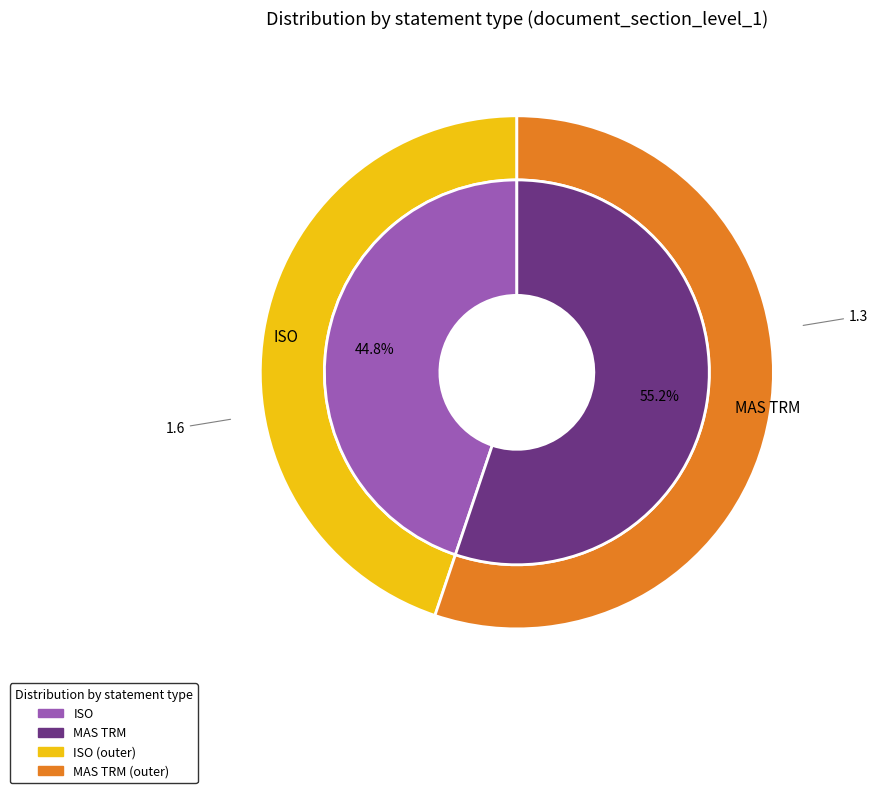

Rank the categories by value from highest to lowest.

MAS TRM, ISO